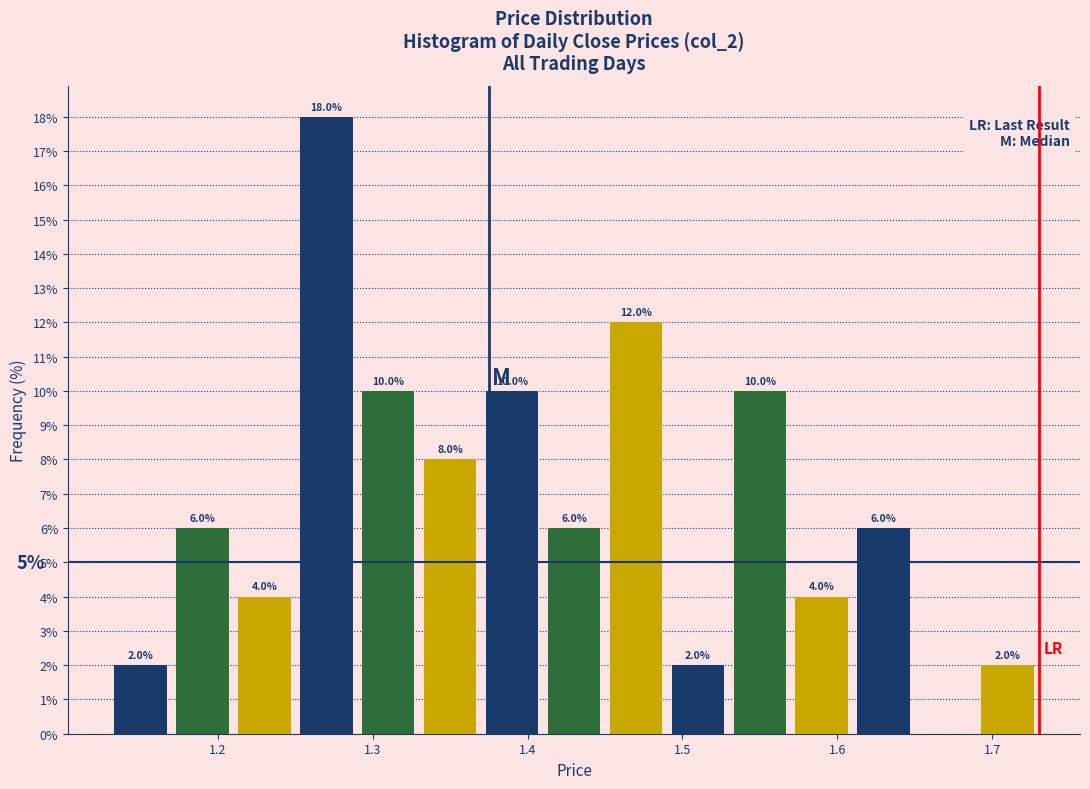

Over which range of the x-axis is the bar tallest?

1.25 to 1.29